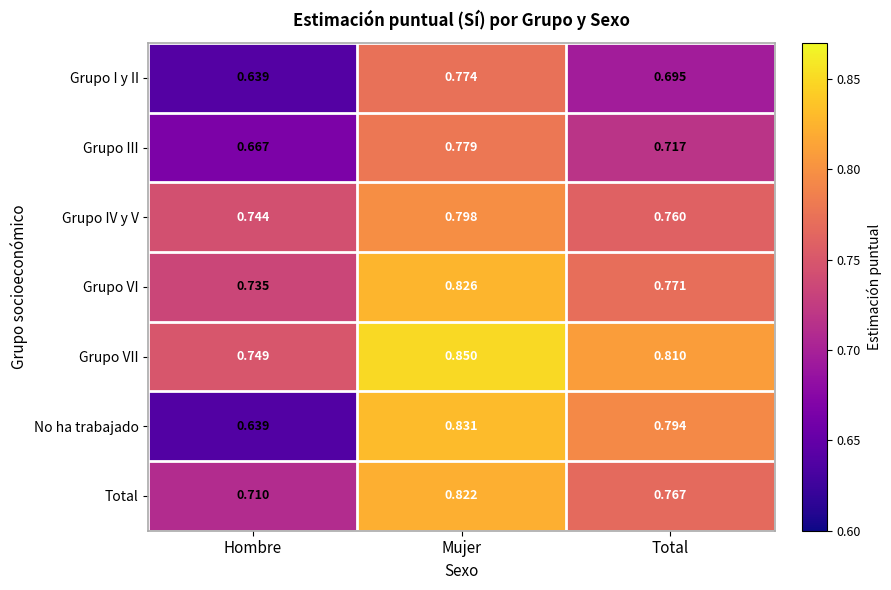

At how many categories does at least one series exceed 0?

3